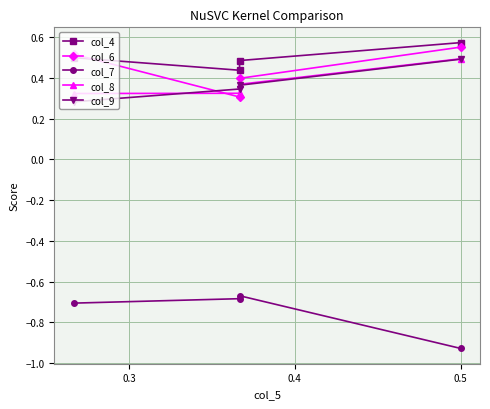

Count the number of data series in this chart.

5